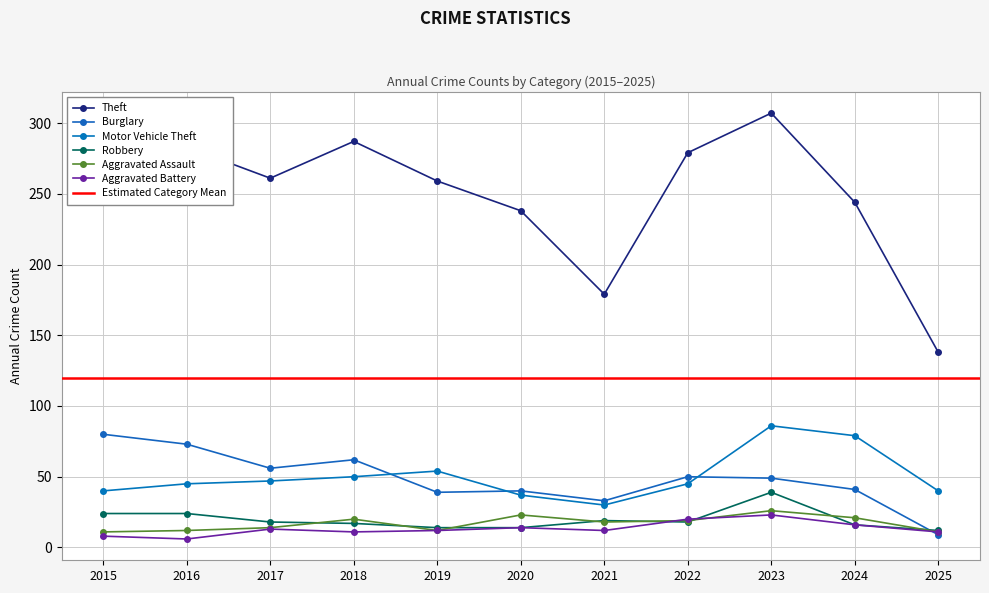

What is the average value of the Motor Vehicle Theft series?

50